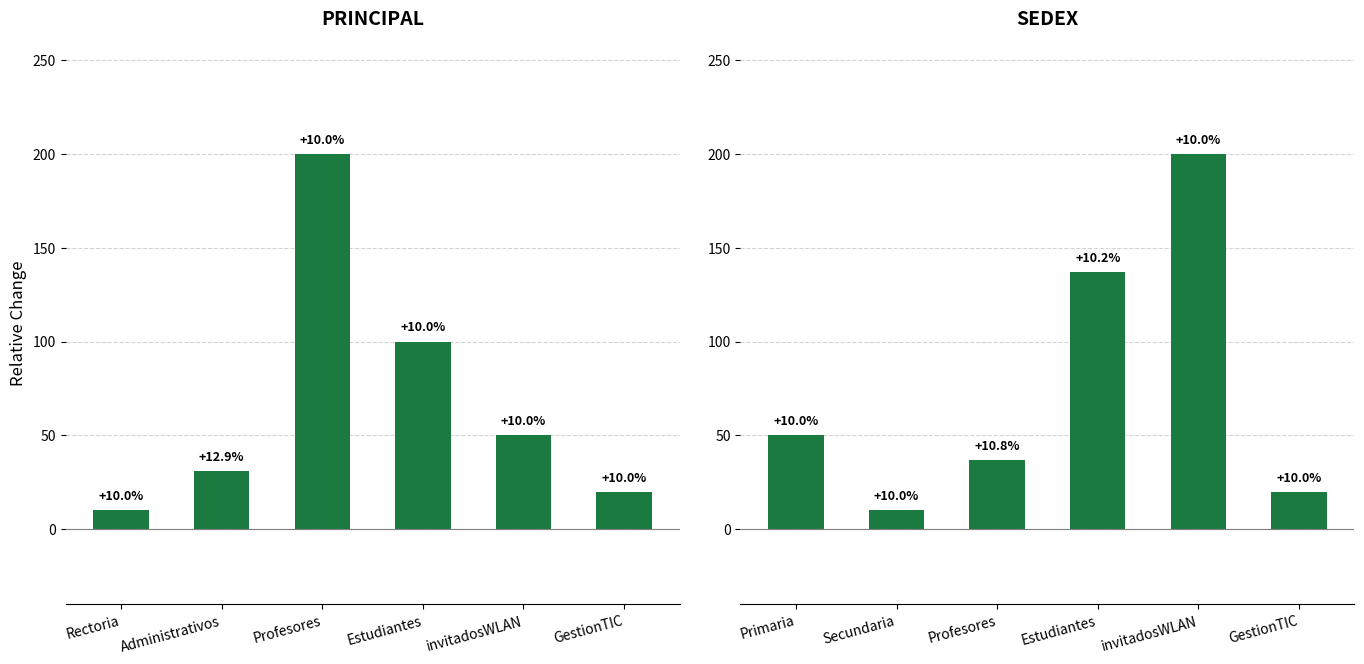

Are the bars grouped side by side (vs. stacked)?

No